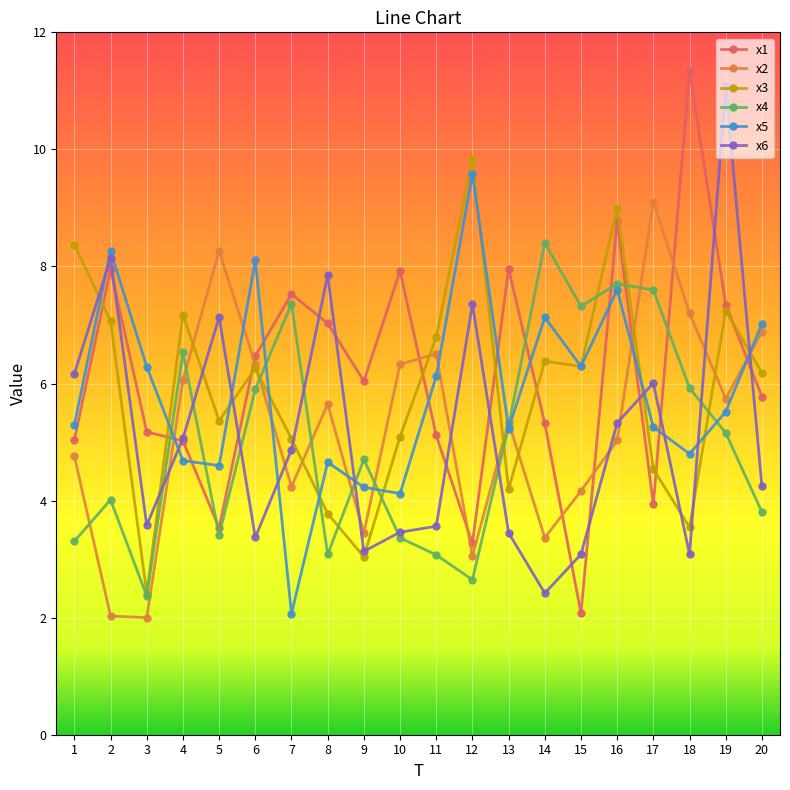

Is this an area chart (filled region under the line)?

No